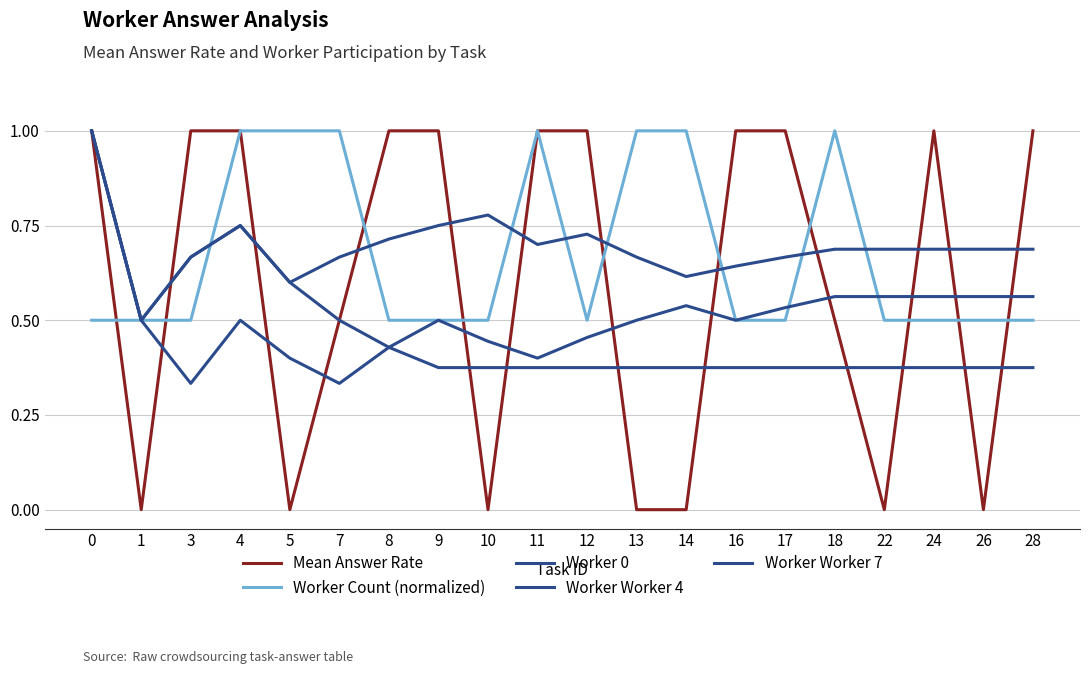

Which series has the widest spread of values?

Mean Answer Rate